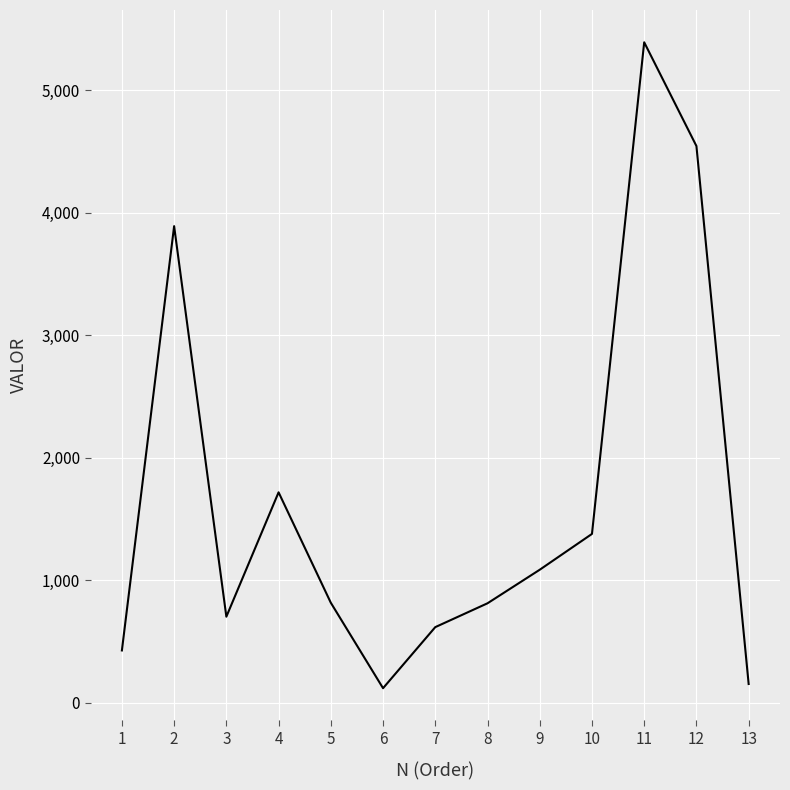

Count the number of values greater than 814.

7